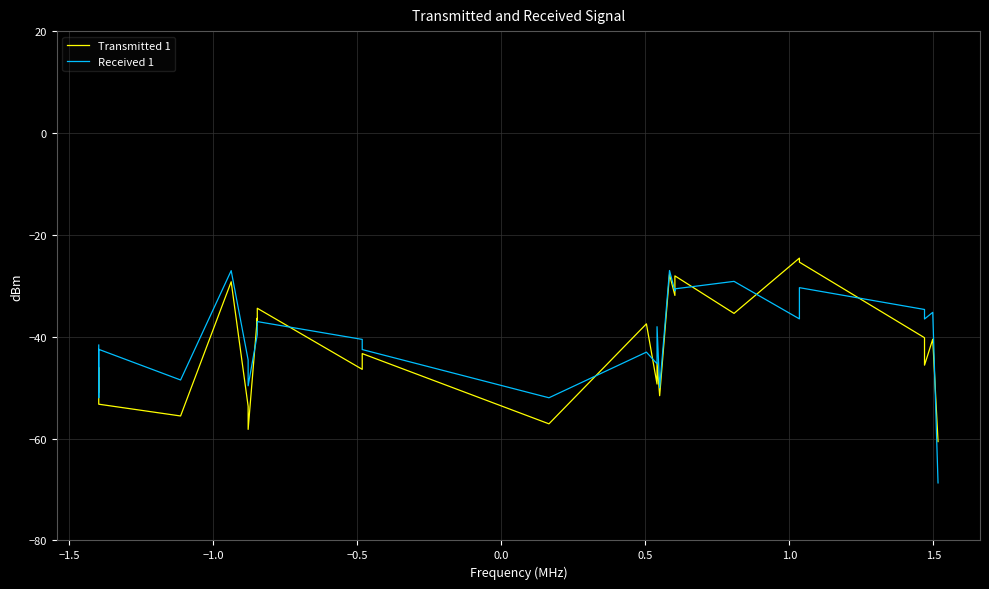

What is the average value of the Transmitted 1 series?

-42.8